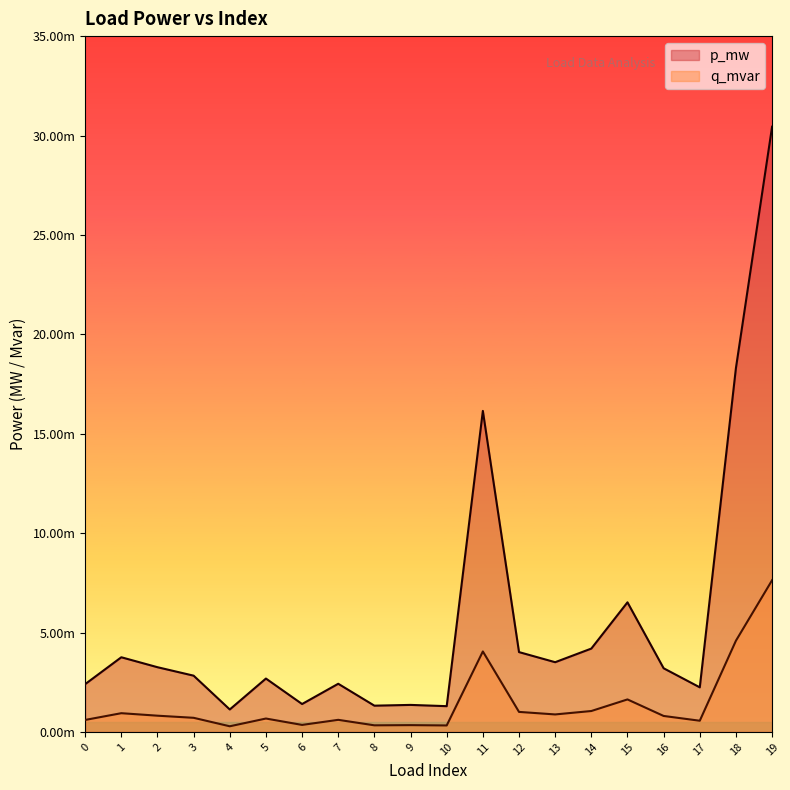

At which category does q_mvar reach its first local valley?

4